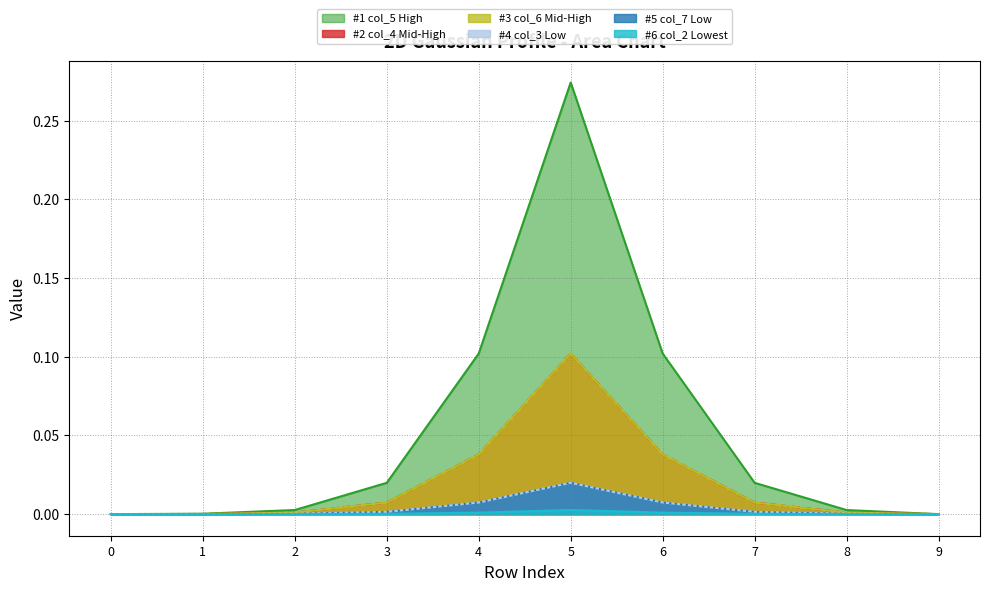

Reading left to right, what are all the values shown in this chart?

col_3: 0.0	0.0	0.0	0.0	0.0	0.0	0.0	0.0	0.0	0.0
col_4: 0.0	0.0	0.0	0.0	0.0	0.1	0.0	0.0	0.0	0.0
col_5: 0.0	0.0	0.0	0.0	0.1	0.3	0.1	0.0	0.0	0.0
col_6: 0.0	0.0	0.0	0.0	0.0	0.1	0.0	0.0	0.0	0.0
col_7: 0.0	0.0	0.0	0.0	0.0	0.0	0.0	0.0	0.0	0.0
col_2: 0.0	0.0	0.0	0.0	0.0	0.0	0.0	0.0	0.0	0.0